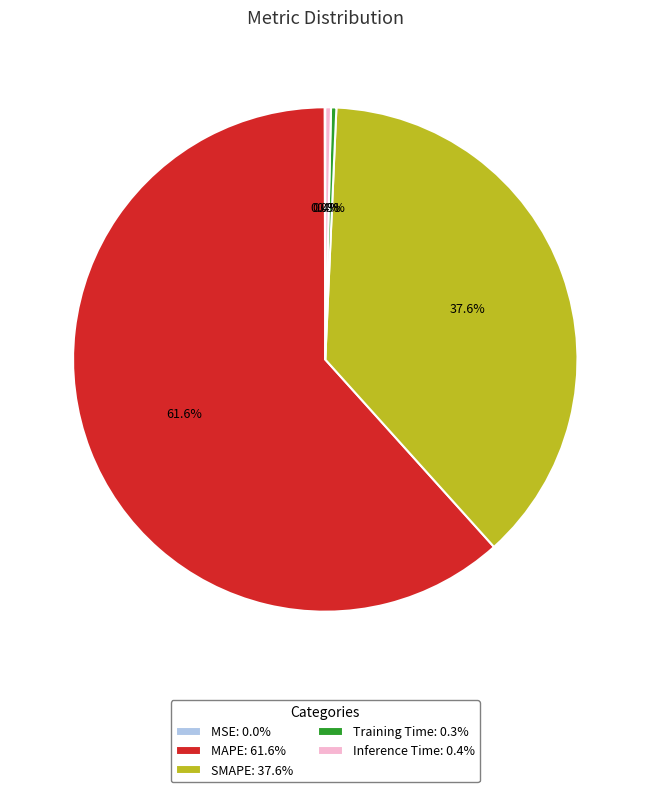

To the nearest percent, what is the combined percentage of Inference Time and SMAPE?

38%